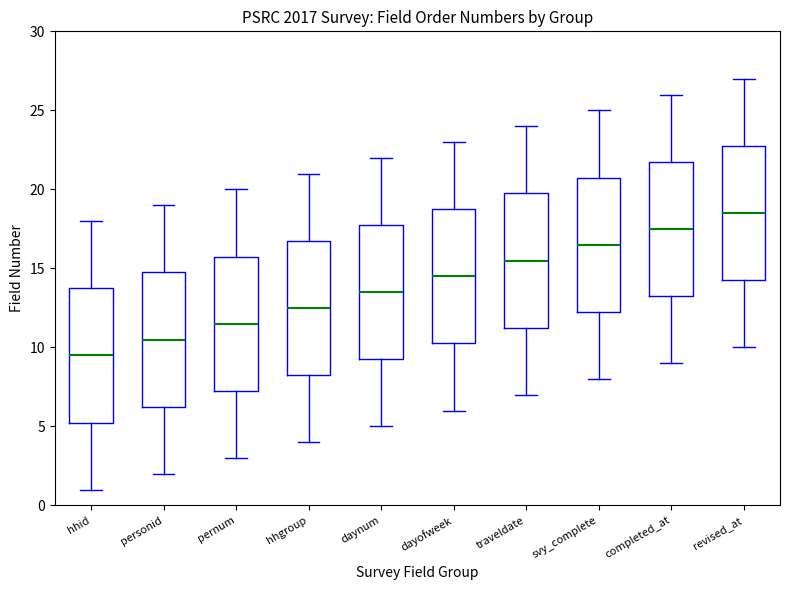

Where does the upper whisker of the box for hhid end on the y-axis? The values are not printed on the chart, so give them approximately, as read against the axis.

18.0